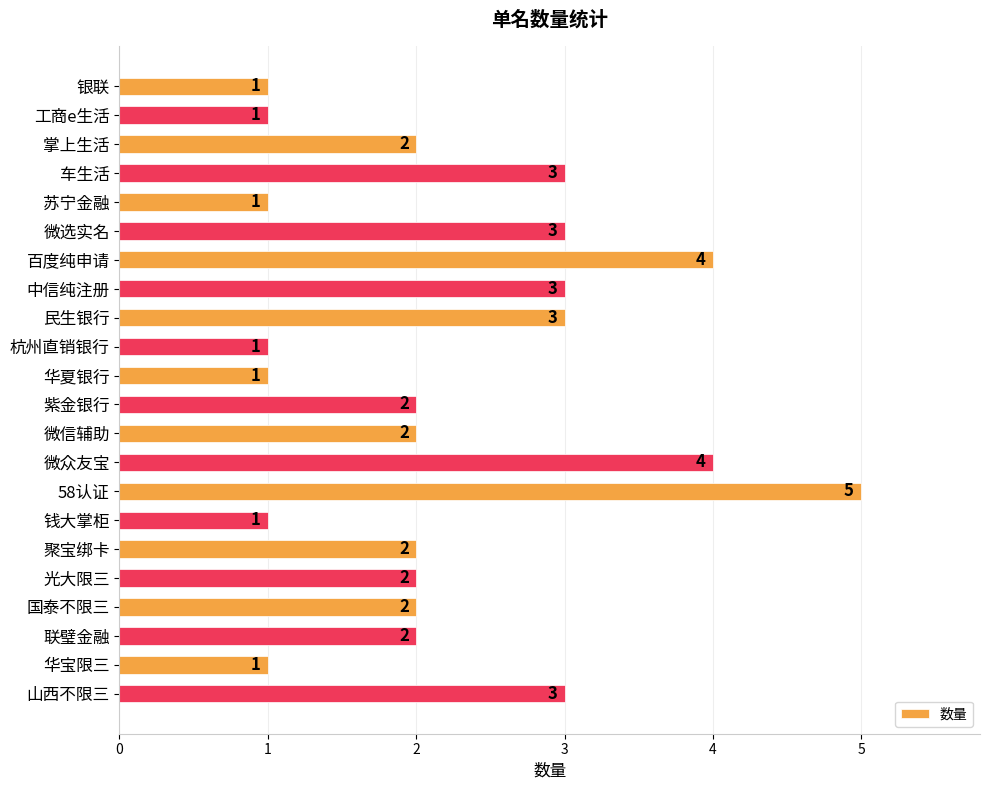

What is the difference between the maximum and minimum values?

4